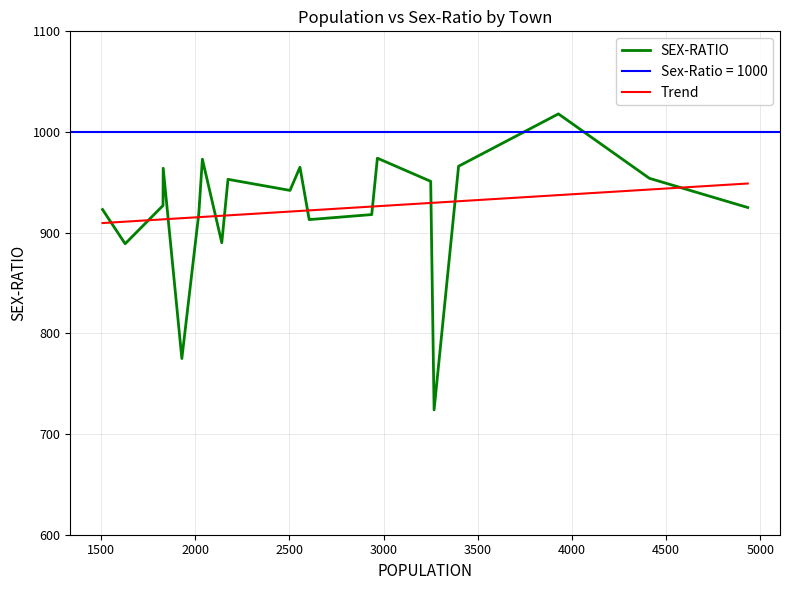

Does the chart have visible grid lines?

Yes